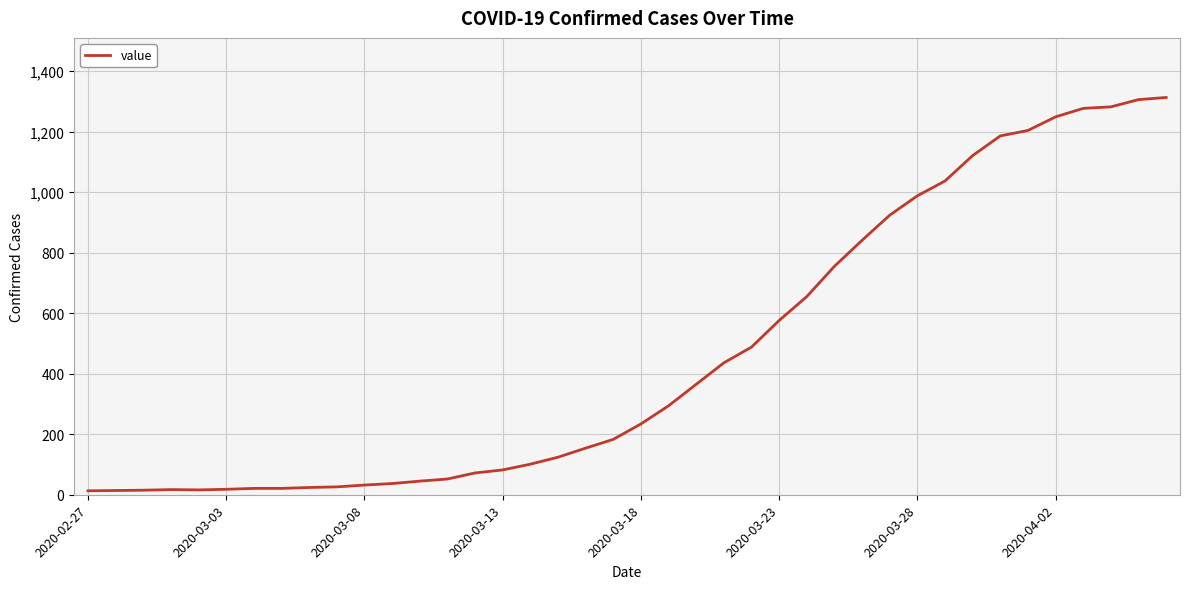

What is the maximum value shown in the chart?

1313